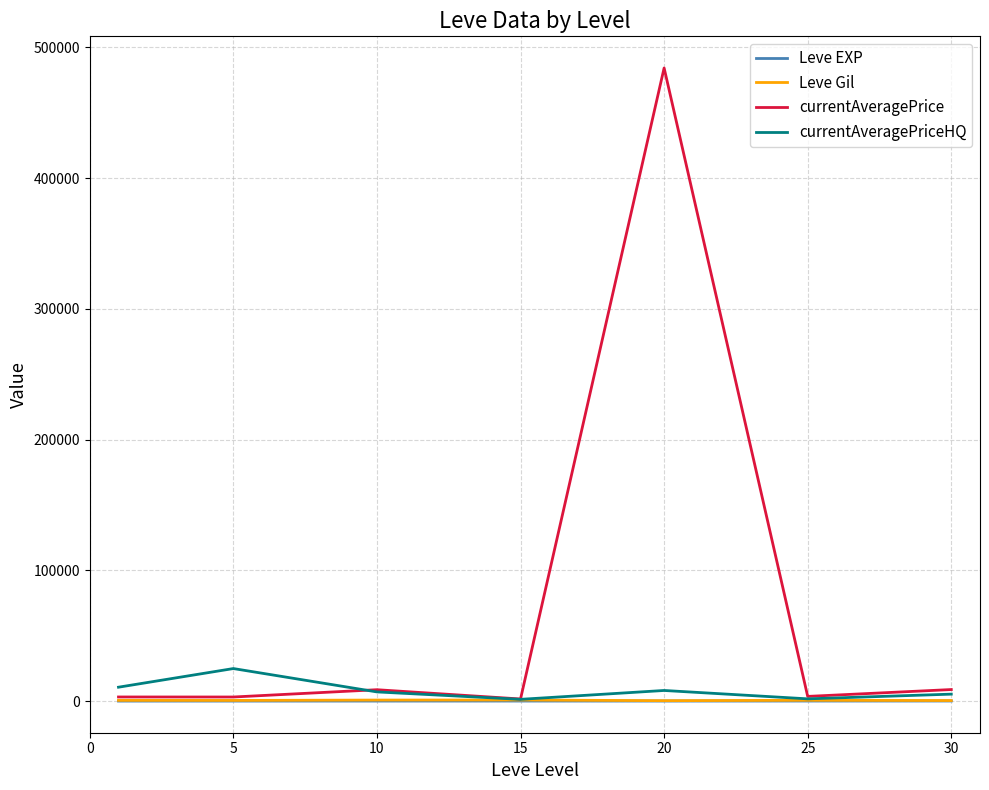

Which series has the largest total across all categories?

currentAveragePrice